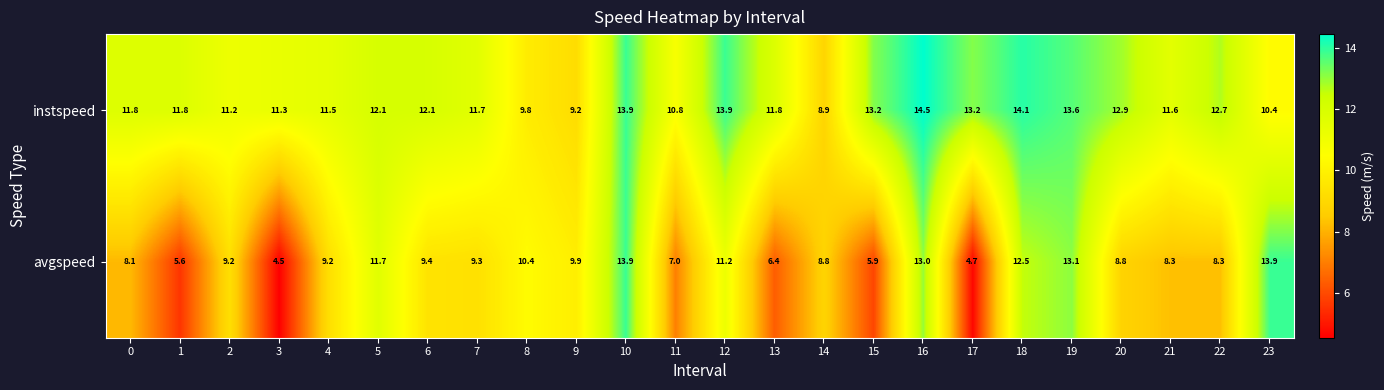

What is the total value across all series at 2?

20.4